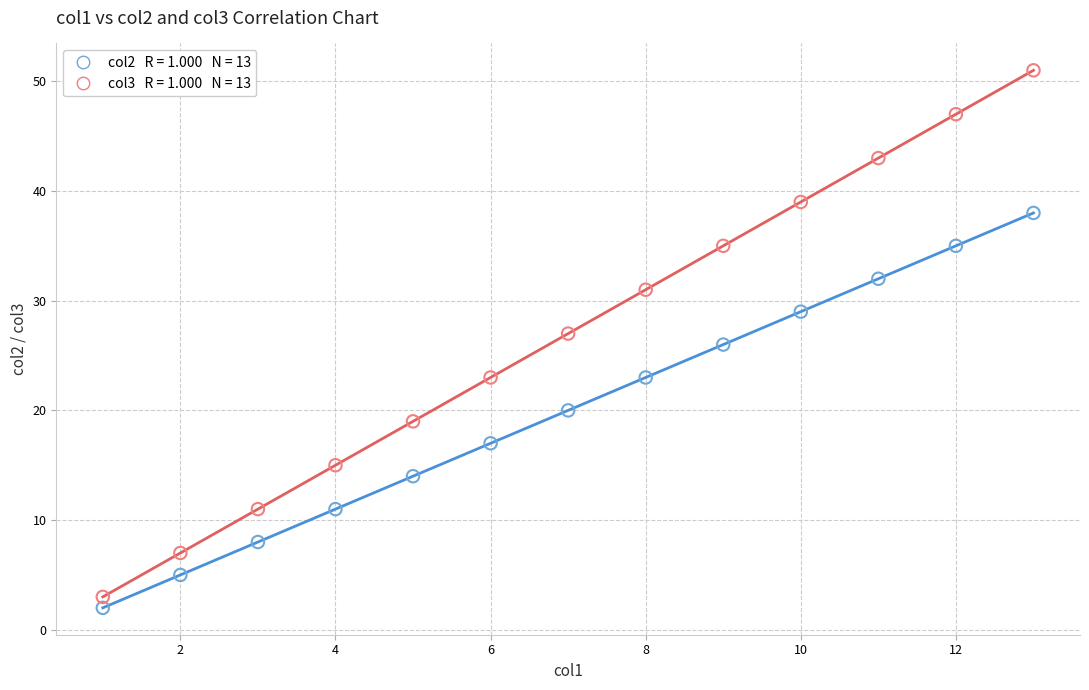

Across all data points, what is the range of Y values (max minus min)?

49